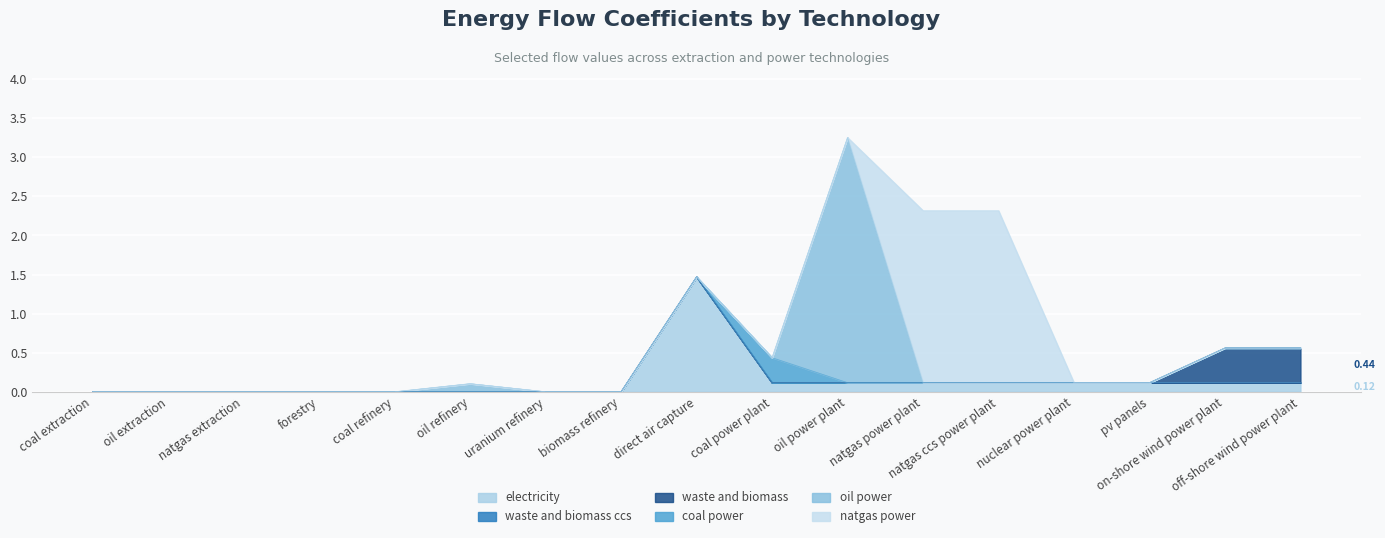

At forestry, list the series in order from smallest to largest.

electricity, waste and biomass ccs, waste and biomass, coal power, oil power, natgas power